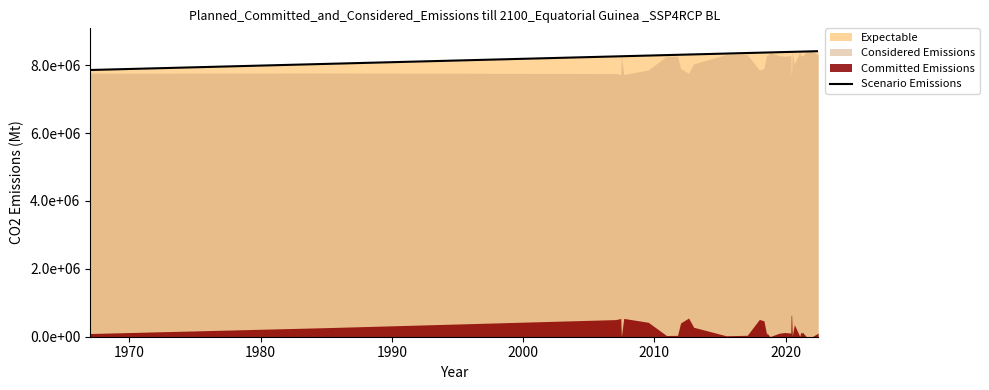

Reading left to right, extract all data points from this chart.

7860500.0	8041800.0	8261000.0	8264800.0	8265300.0	8267100.0	8285800.0	8299700.0	8299700.0	8308100.0	8310400.0	8316500.0	8320400.0	8345300.0	8345900.0	8361200.0	8370400.0	8373900.0	8376000.0	8376200.0	8378500.0	8385200.0	8389500.0	8394300.0	8394500.0	8395000.0	8395500.0	8395500.0	8395500.0	8395600.0	8395600.0	8397100.0	8401200.0	8401200.0	8402000.0	8402900.0	8403100.0	8406200.0	8410600.0	8415200.0